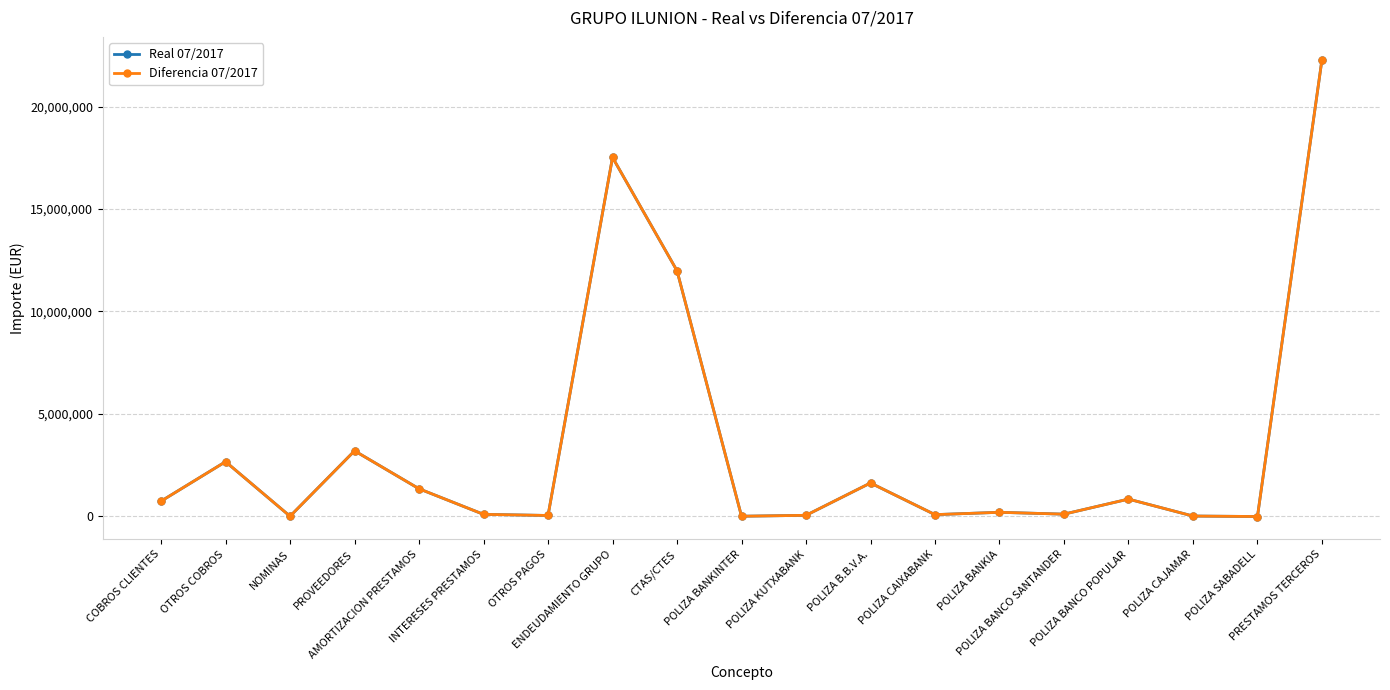

Does the chart display data point markers on the line(s)?

Yes